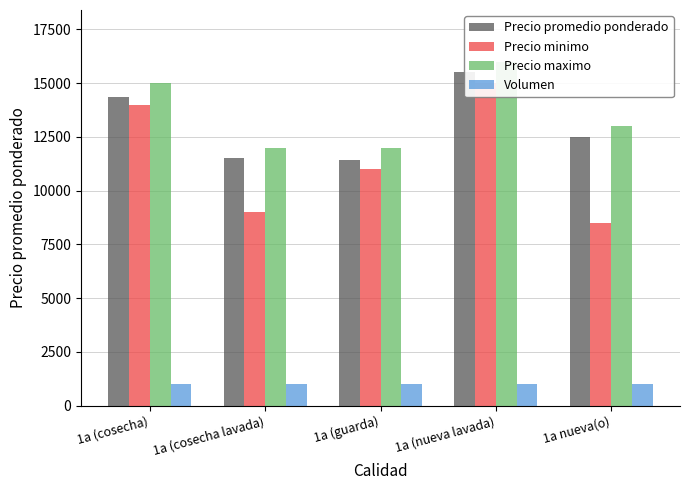

What is the minimum value shown in the chart?

1000